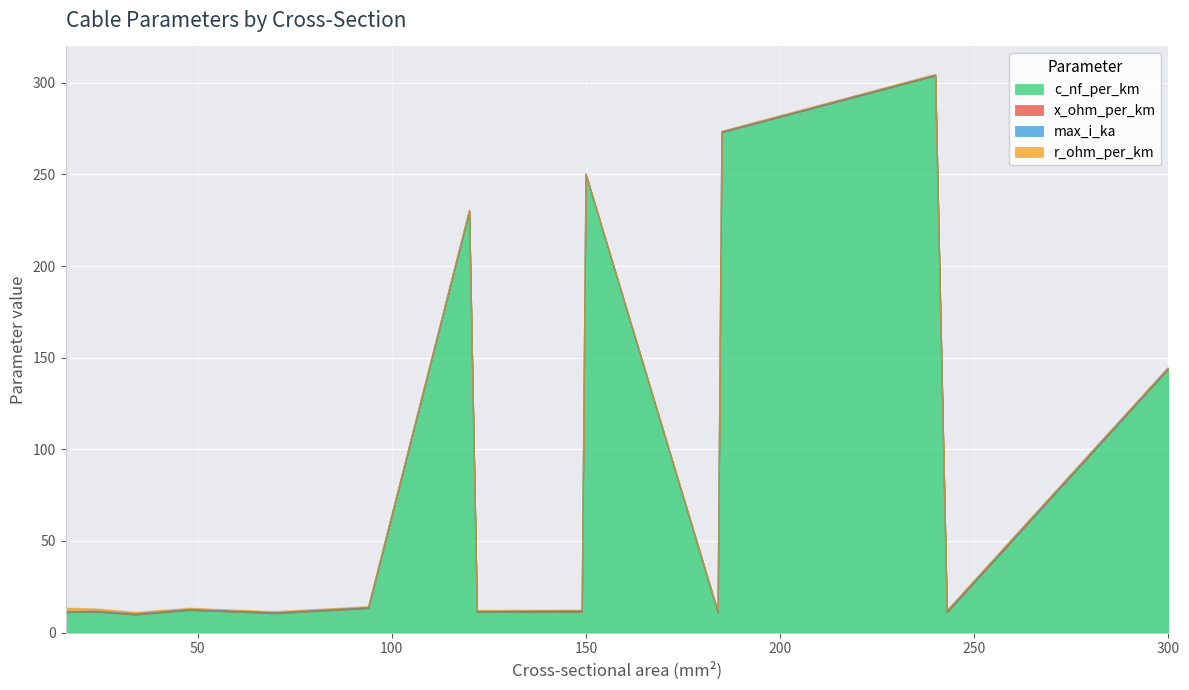

What is the approximate value of c_nf_per_km at 120?

230.0